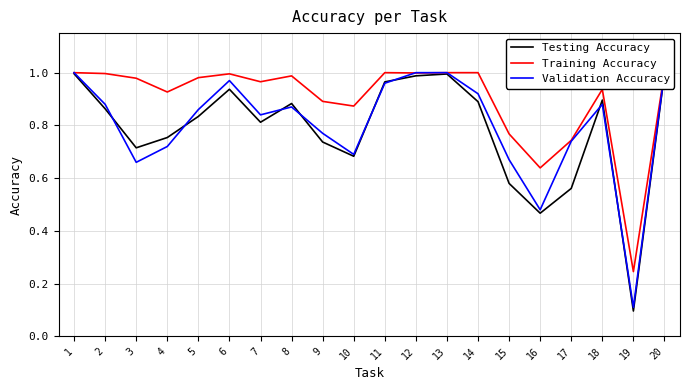

What is the sum of all Training Accuracy values?

17.9